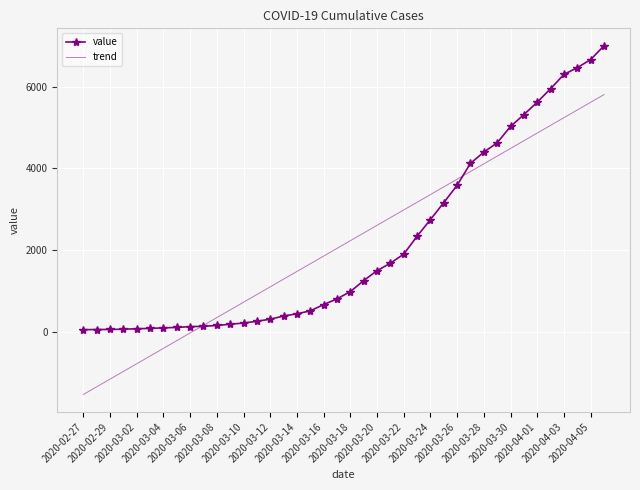

What is the maximum value for trend?

5802.5